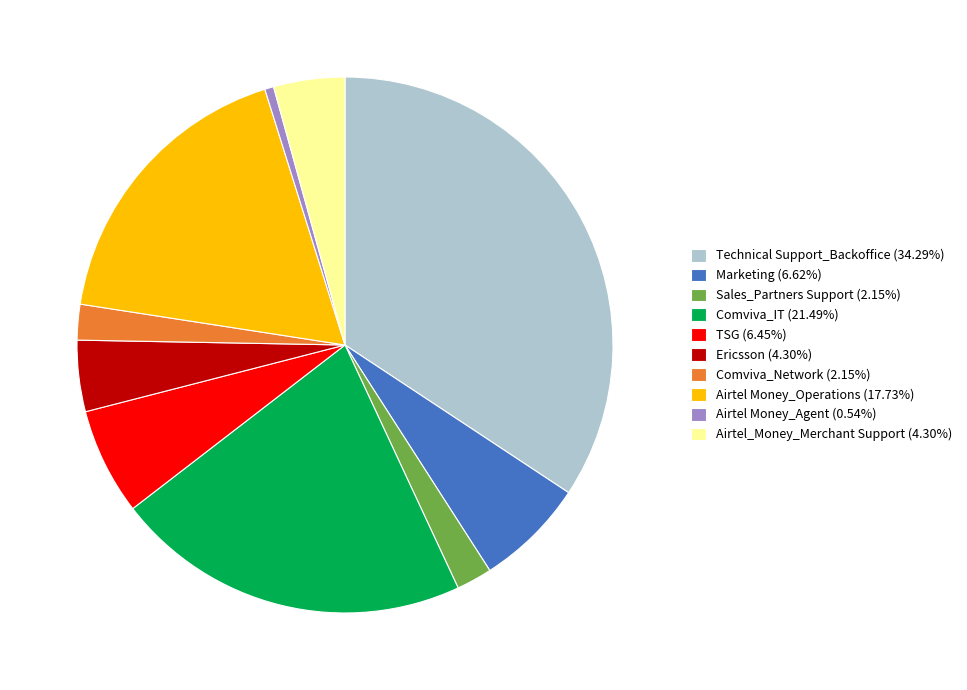

What is the ratio of the value at Technical Support_Backoffice (34.29%) to the value at Comviva_Network (2.15%)?

16.0